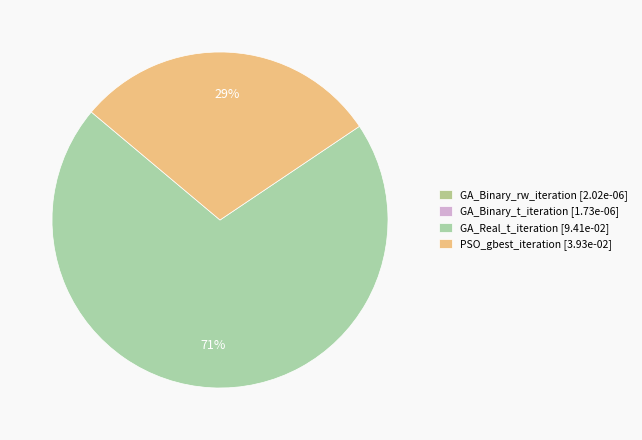

To the nearest percent, what is the difference between the largest and smallest slice percentages?

71%